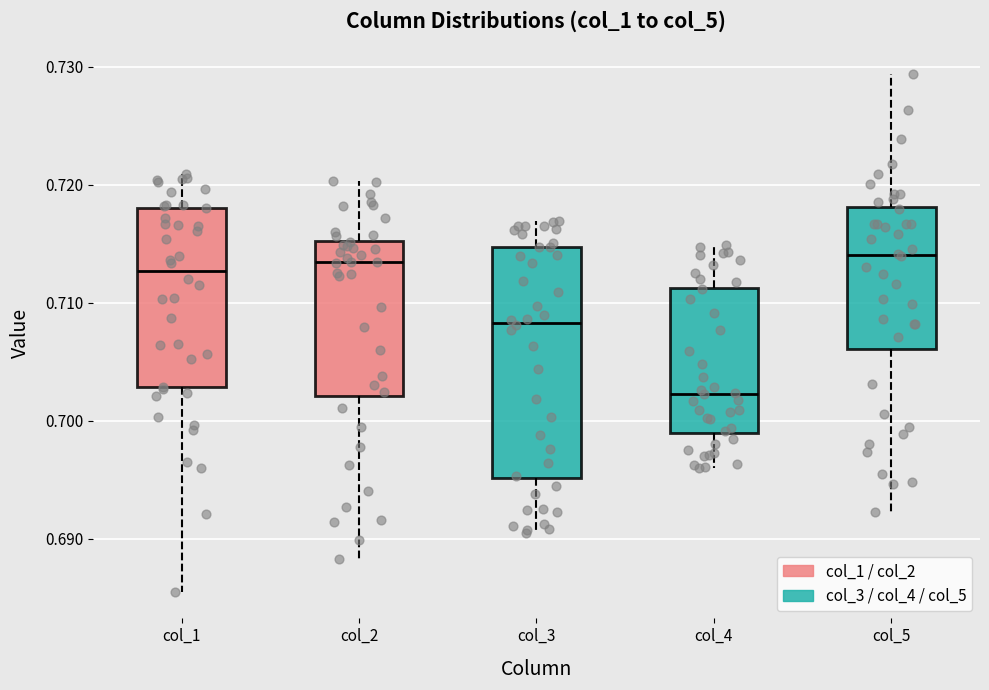

Reading left to right, transcribe this box plot: for each box, give where its median line is, the range the box spans, and where its two whiskers end, as read against the y-axis. The values are not printed on the chart, so give them approximately, as read against the axis.

col_1: median 0.713, box 0.703 to 0.718, whiskers 0.685 to 0.721
col_2: median 0.713, box 0.702 to 0.715, whiskers 0.688 to 0.720
col_3: median 0.708, box 0.695 to 0.715, whiskers 0.690 to 0.717
col_4: median 0.702, box 0.699 to 0.711, whiskers 0.696 to 0.715
col_5: median 0.714, box 0.706 to 0.718, whiskers 0.692 to 0.729